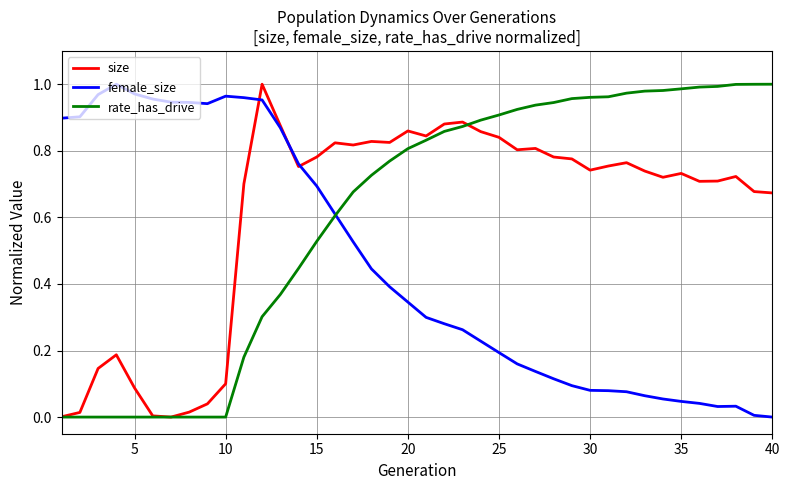

What are all the series names shown in the legend?

size, female_size, rate_has_drive